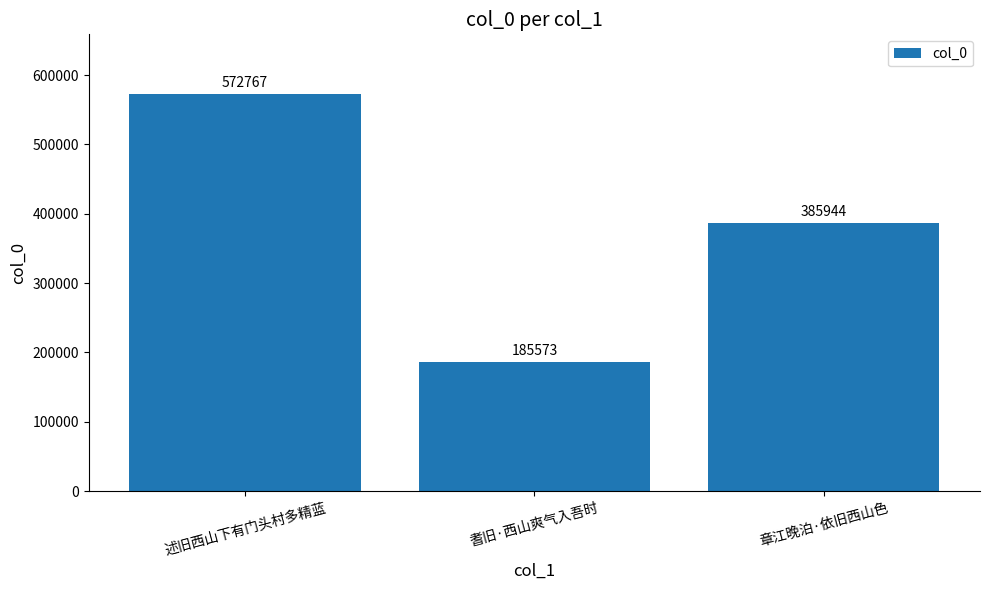

True or false: the data shows 243674 at 耆旧·西山爽气入吾时.

False